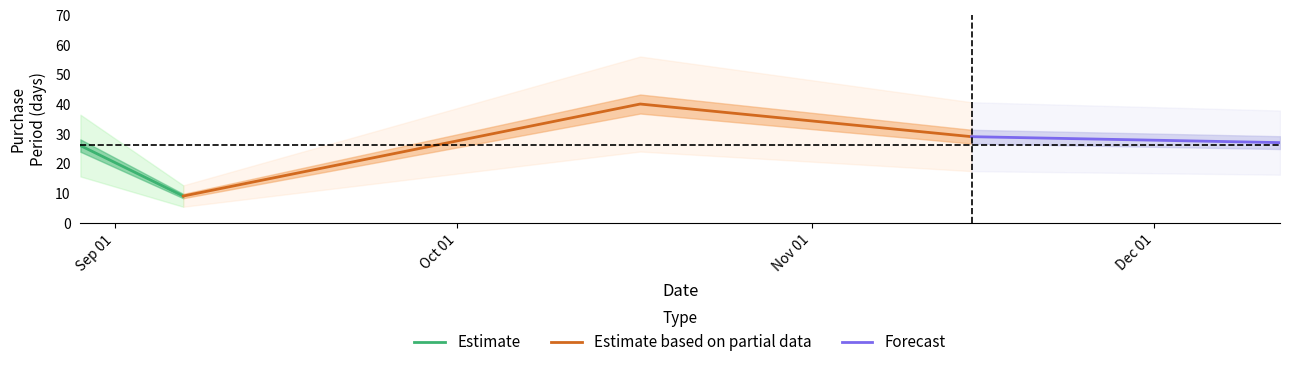

The chart shows a value of 13 at 2017-09-07. True or false?

False